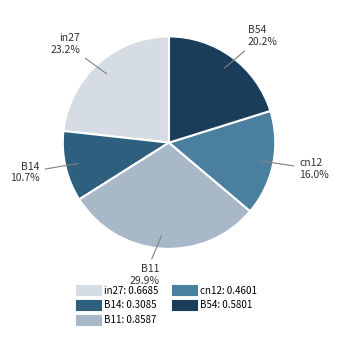

To the nearest percent, what is the difference between the in27 and B54 slice percentages?

3%